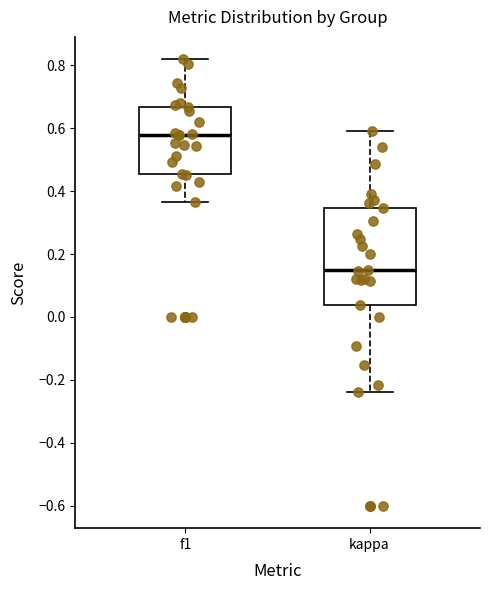

Which box has the lowest median line?

kappa